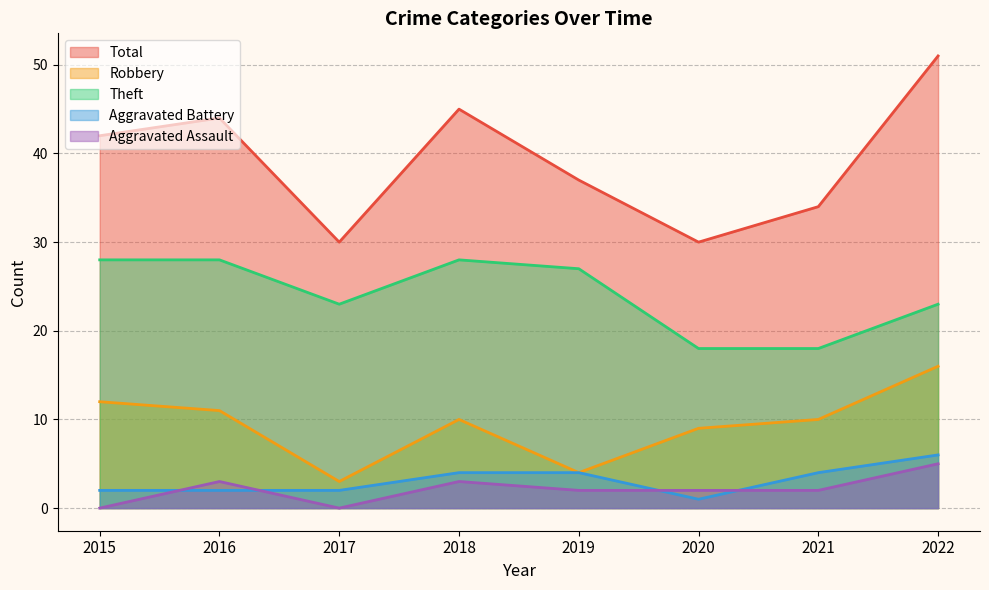

Between which two adjacent categories do Aggravated Battery and Aggravated Assault first intersect?

2015 and 2016